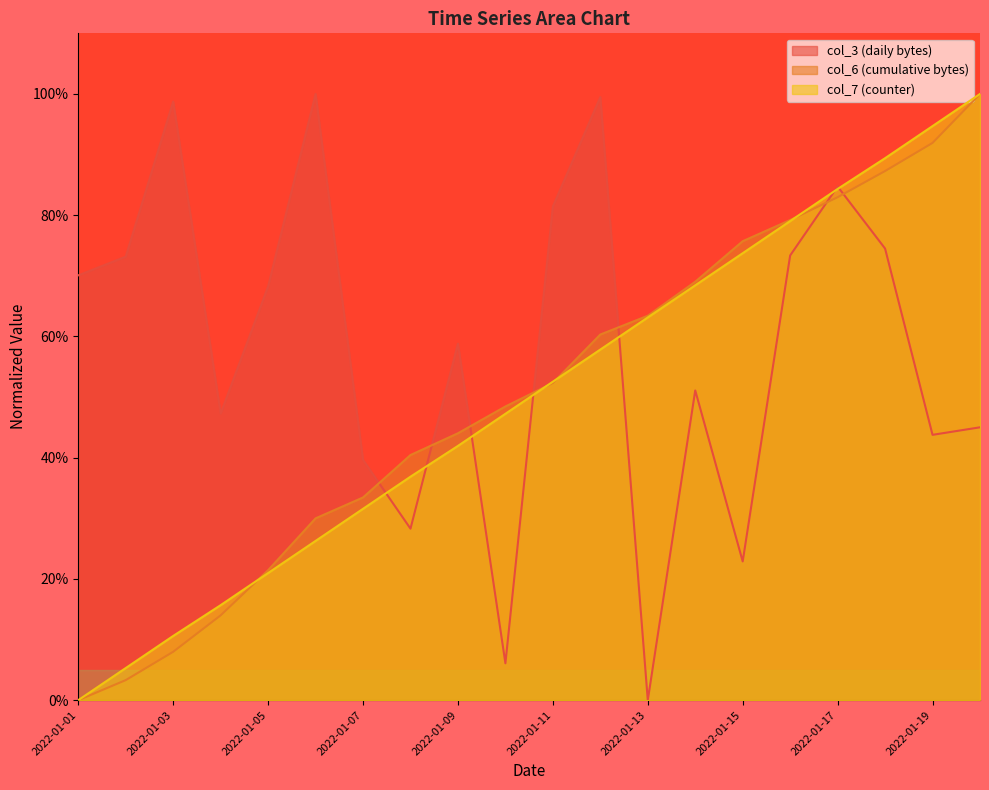

Rank the categories by col_3 value from lowest to highest.

2022-01-13, 2022-01-10, 2022-01-15, 2022-01-08, 2022-01-07, 2022-01-19, 2022-01-20, 2022-01-04, 2022-01-14, 2022-01-09, 2022-01-05, 2022-01-01, 2022-01-02, 2022-01-16, 2022-01-18, 2022-01-11, 2022-01-17, 2022-01-03, 2022-01-12, 2022-01-06